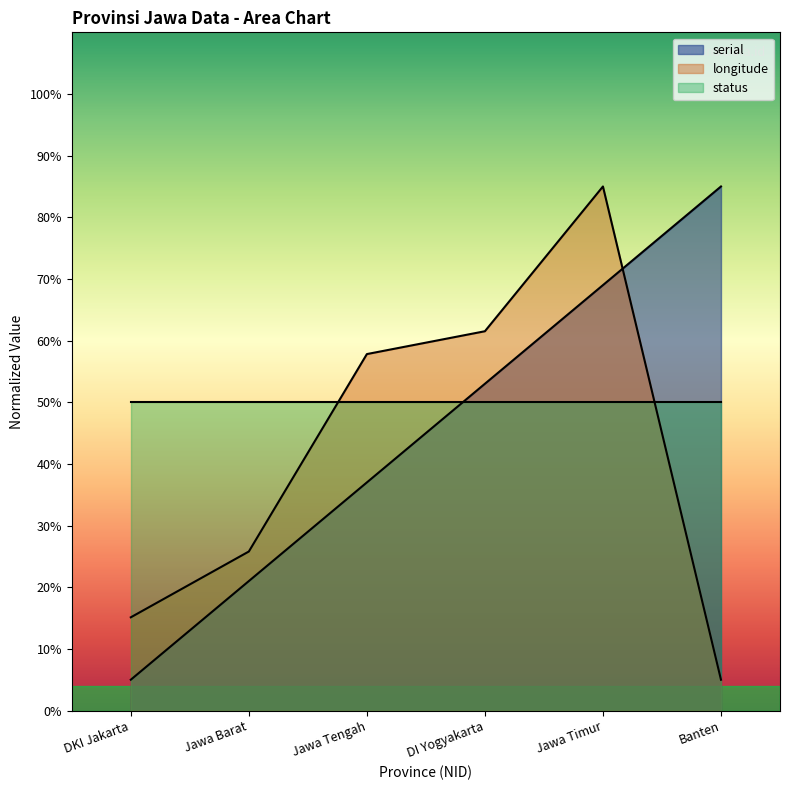

Is the value of serial at DKI Jakarta greater than the value of longitude at Jawa Barat?

No